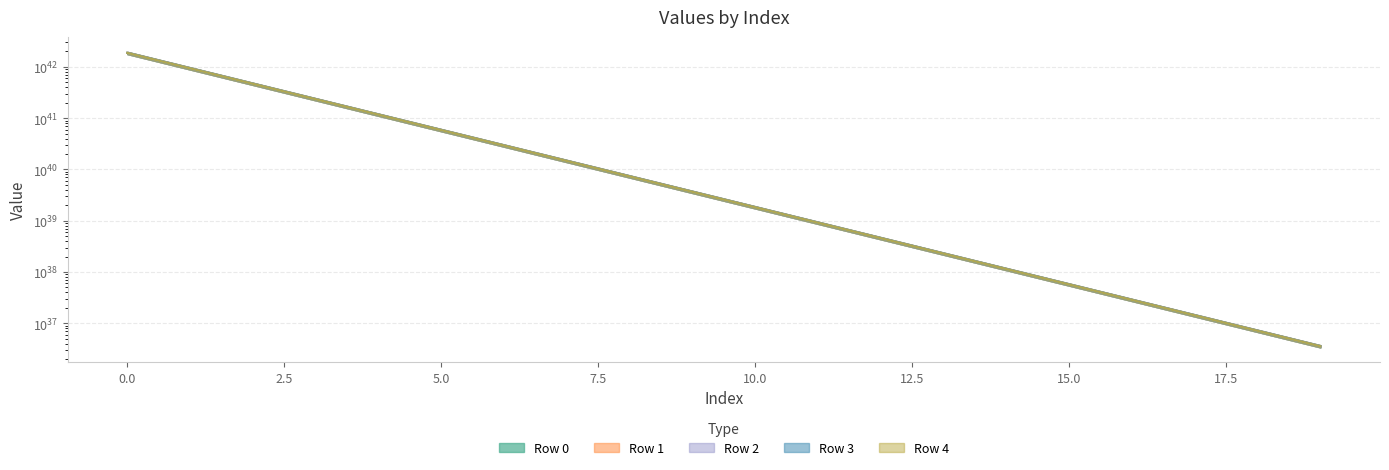

Where is Row 0 nearest to the value 934939222911425084763970401116674418802688?

1